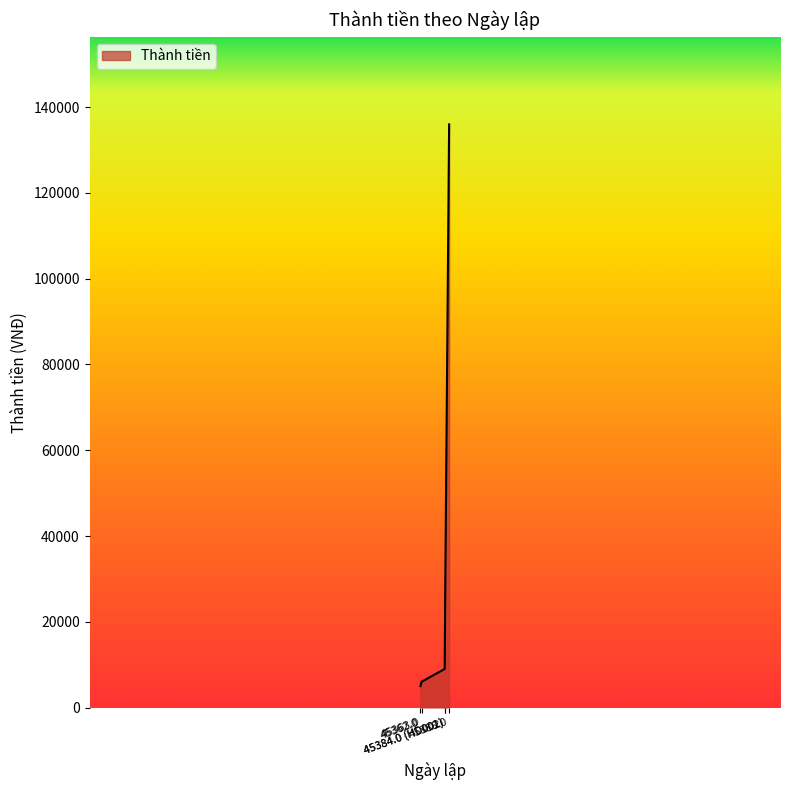

What is the sum of all values?

184000